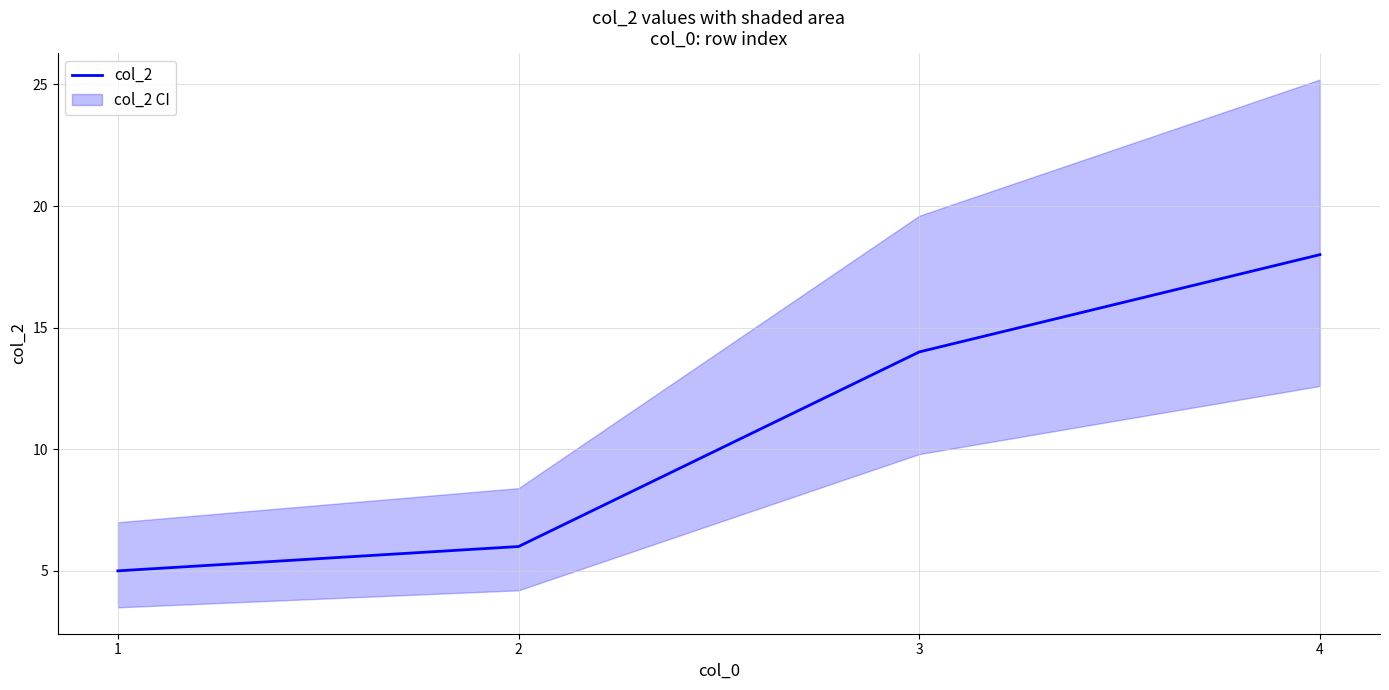

Which has a higher value, 4 or 3?

4